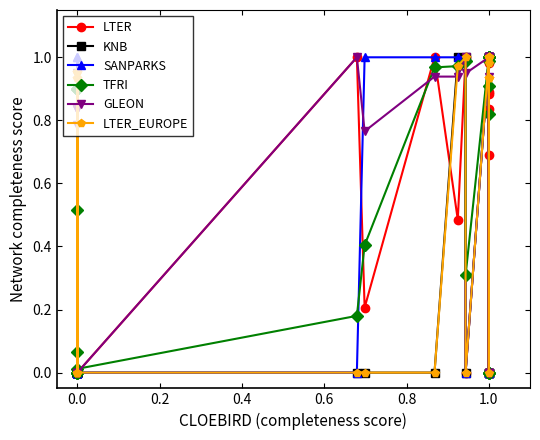

What is the difference between the second highest and second lowest values in the TFRI series?

1.0